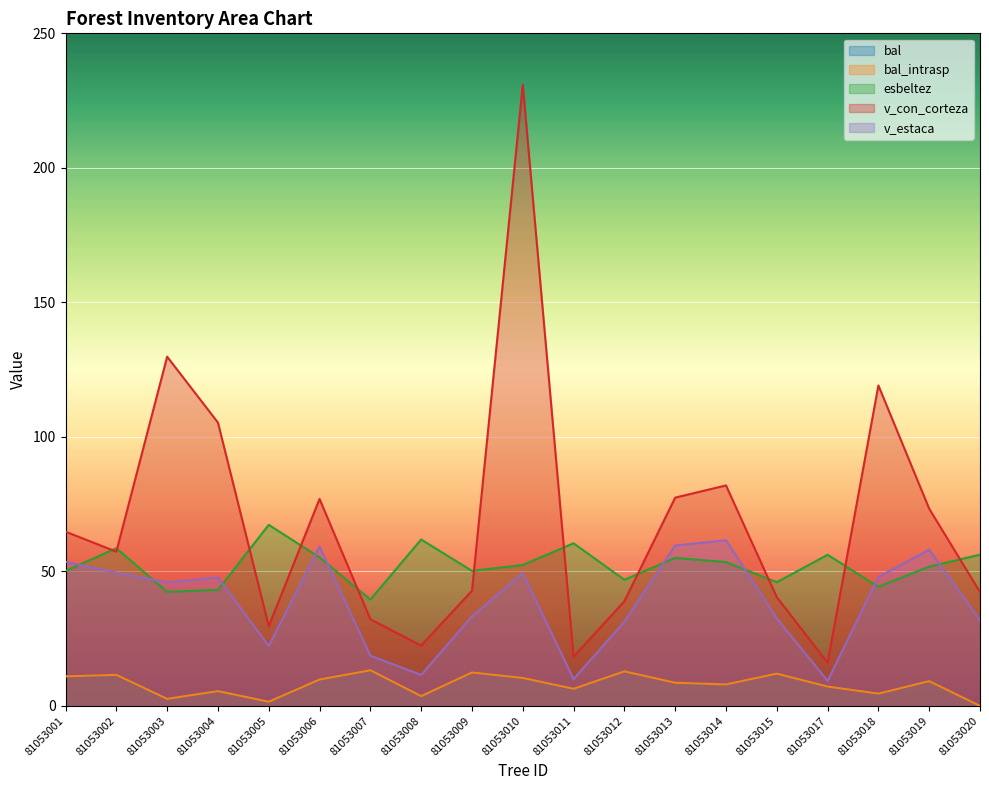

Count the number of categories in the chart.

19